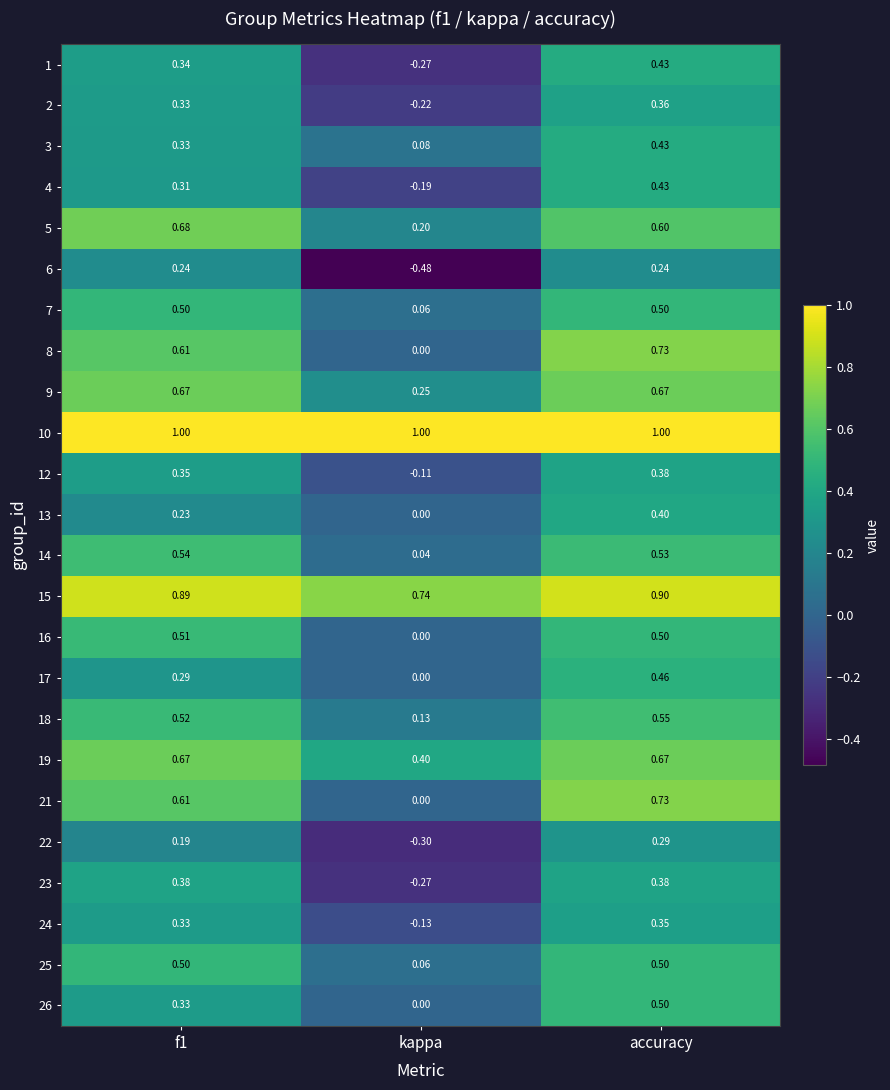

What is the spread (max minus min) of values at f1?

0.8